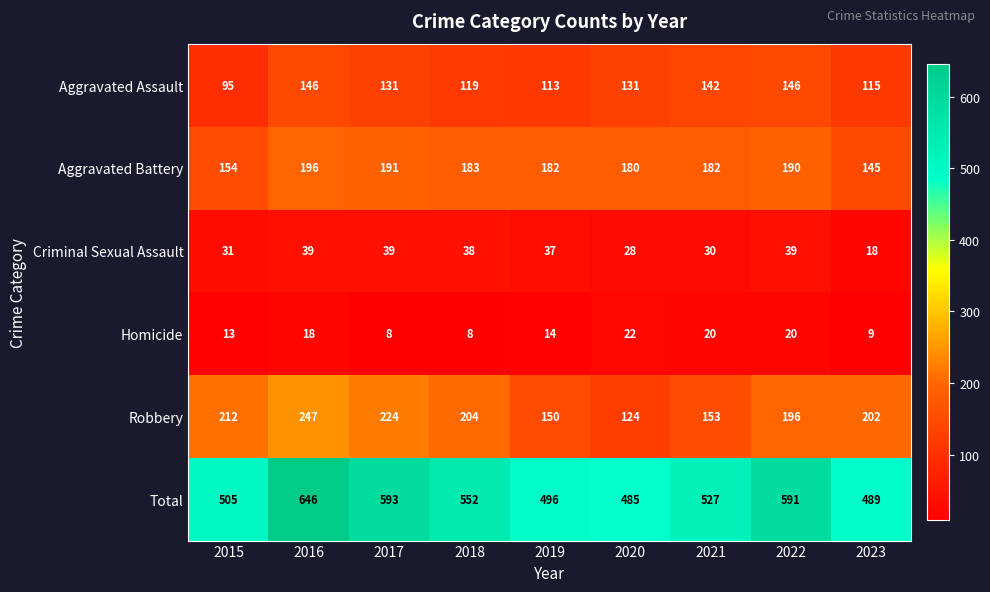

Where does the Aggravated Assault series first go above 131?

2016